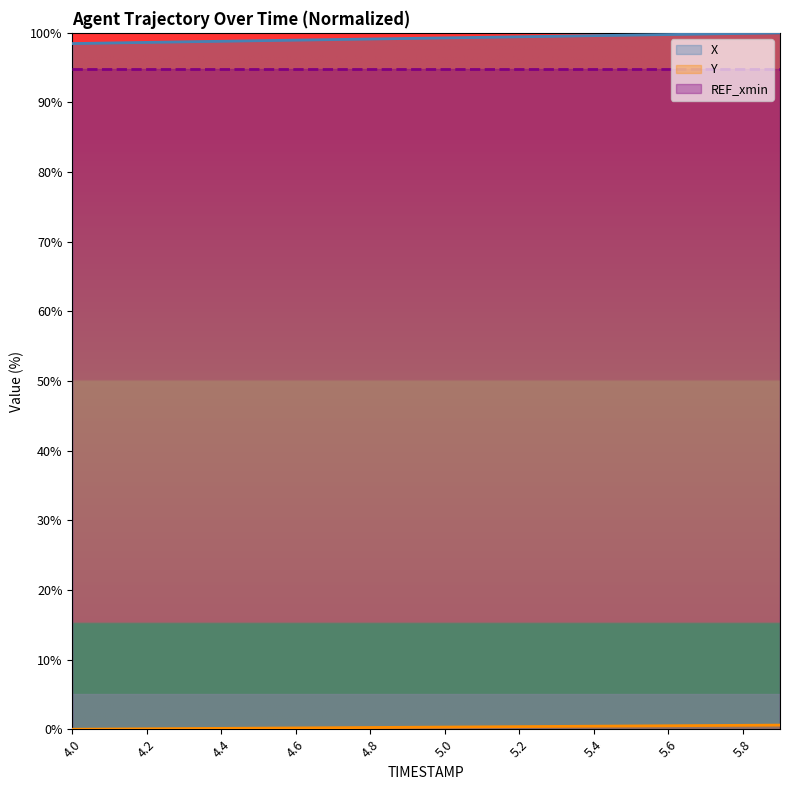

True or false: X has more than 1 interior local peaks.

False